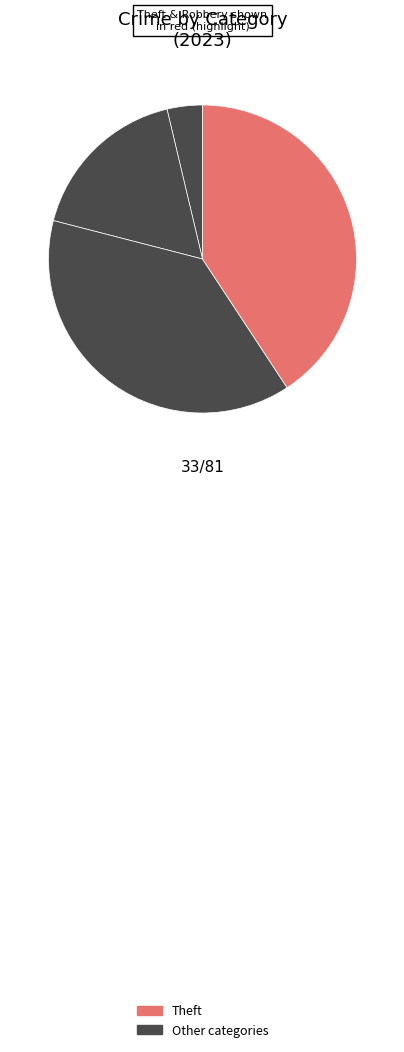

How many slices are in this pie chart?

4